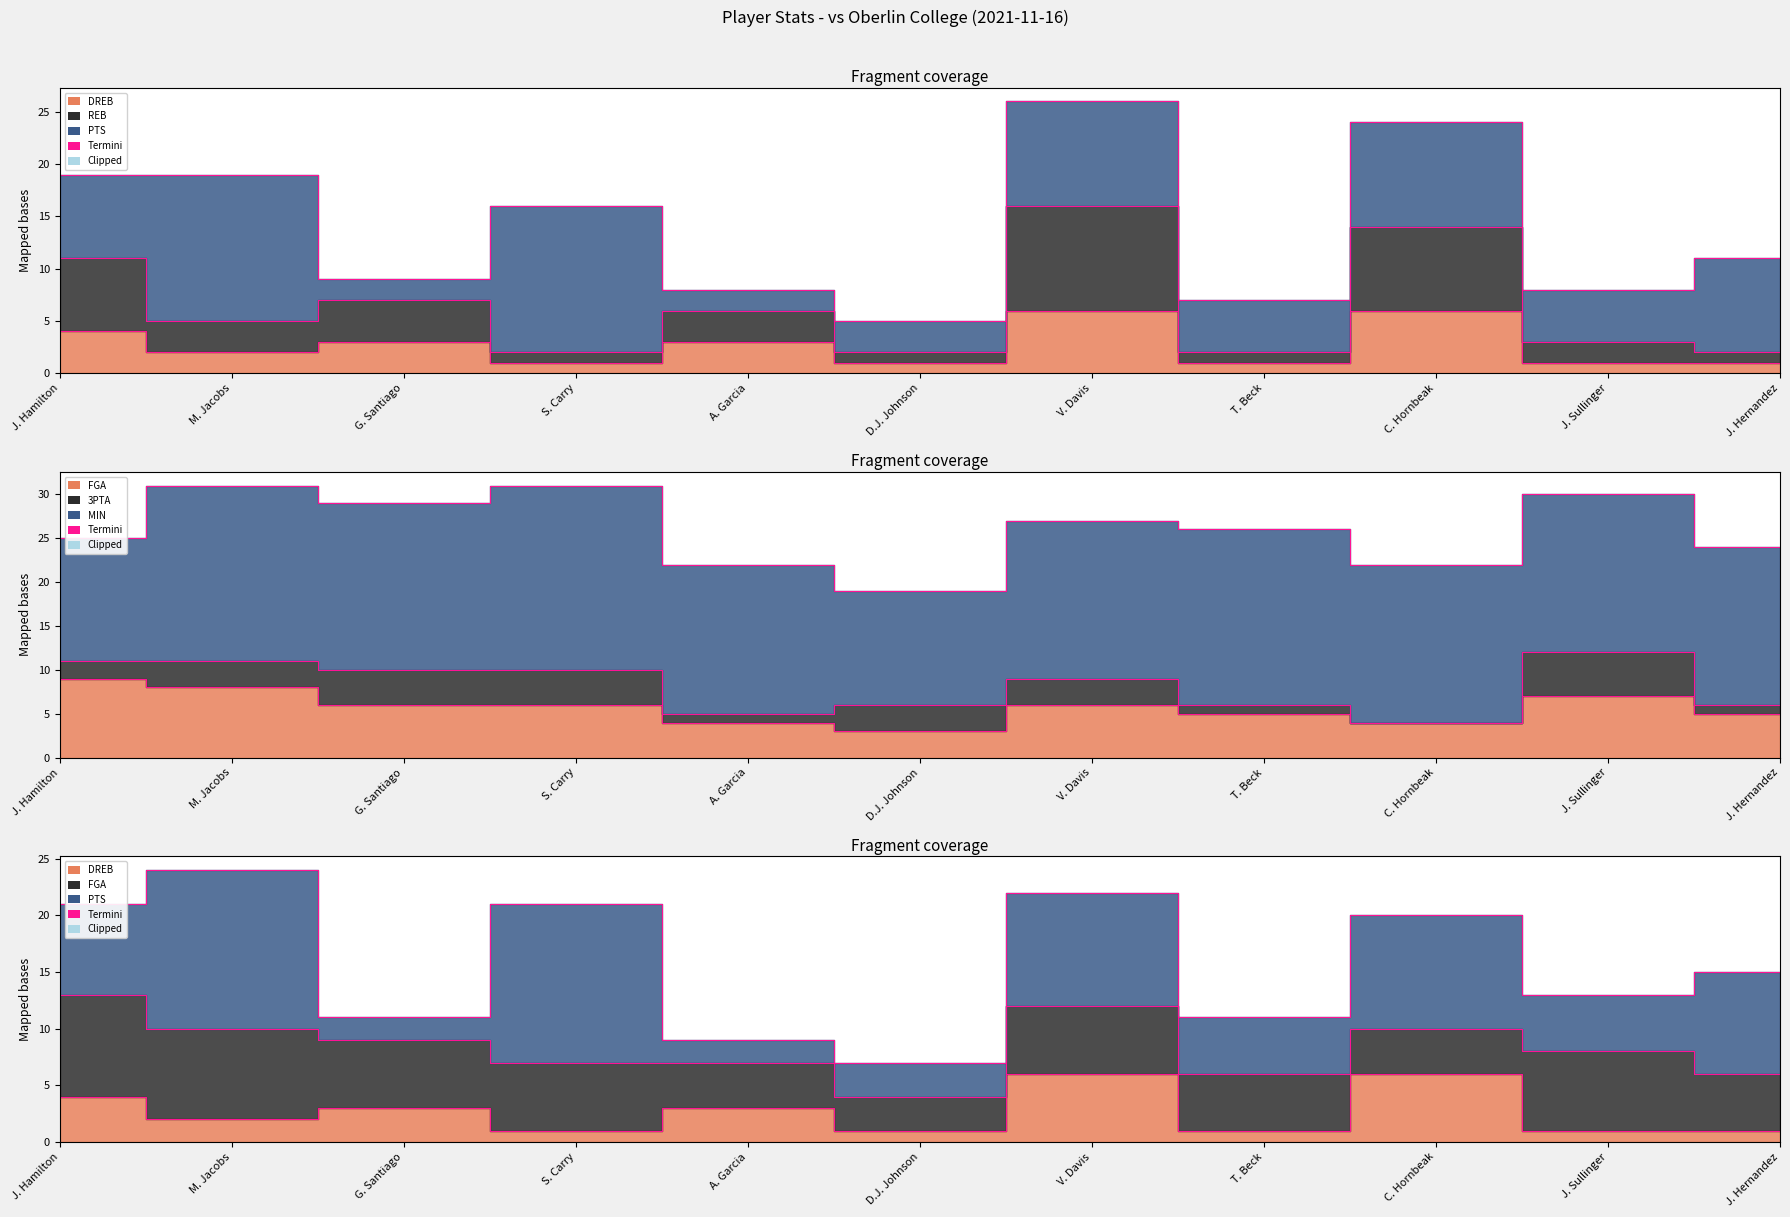

What is the label of the 3rd point from the left?

G. Santiago